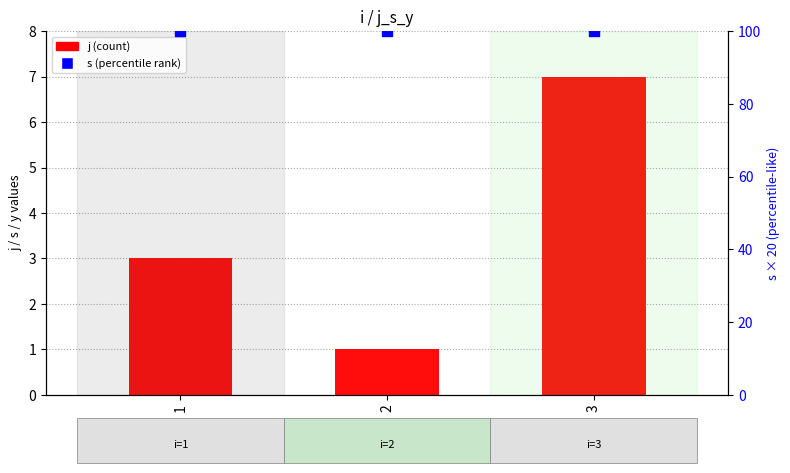

Which series contains the lowest Y value?

j (count)